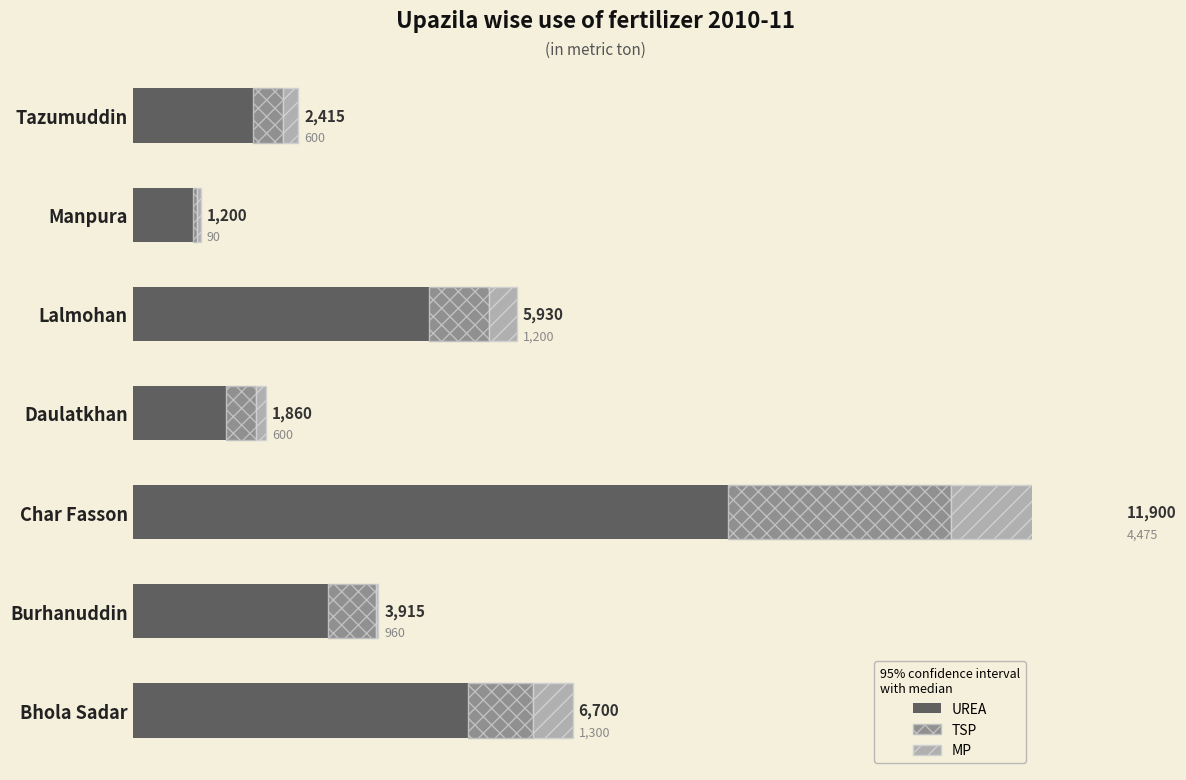

Is it true that MP equals 131 at Tazumuddin?

False